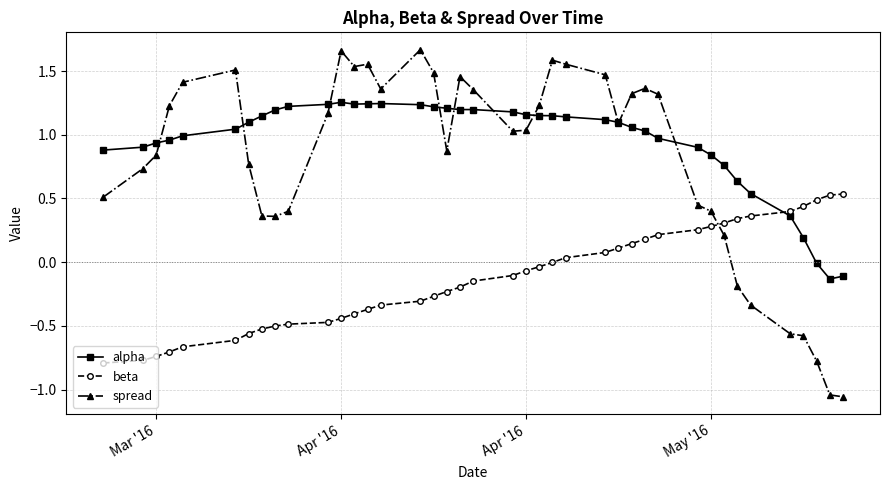

Which series has the largest total across all categories?

alpha